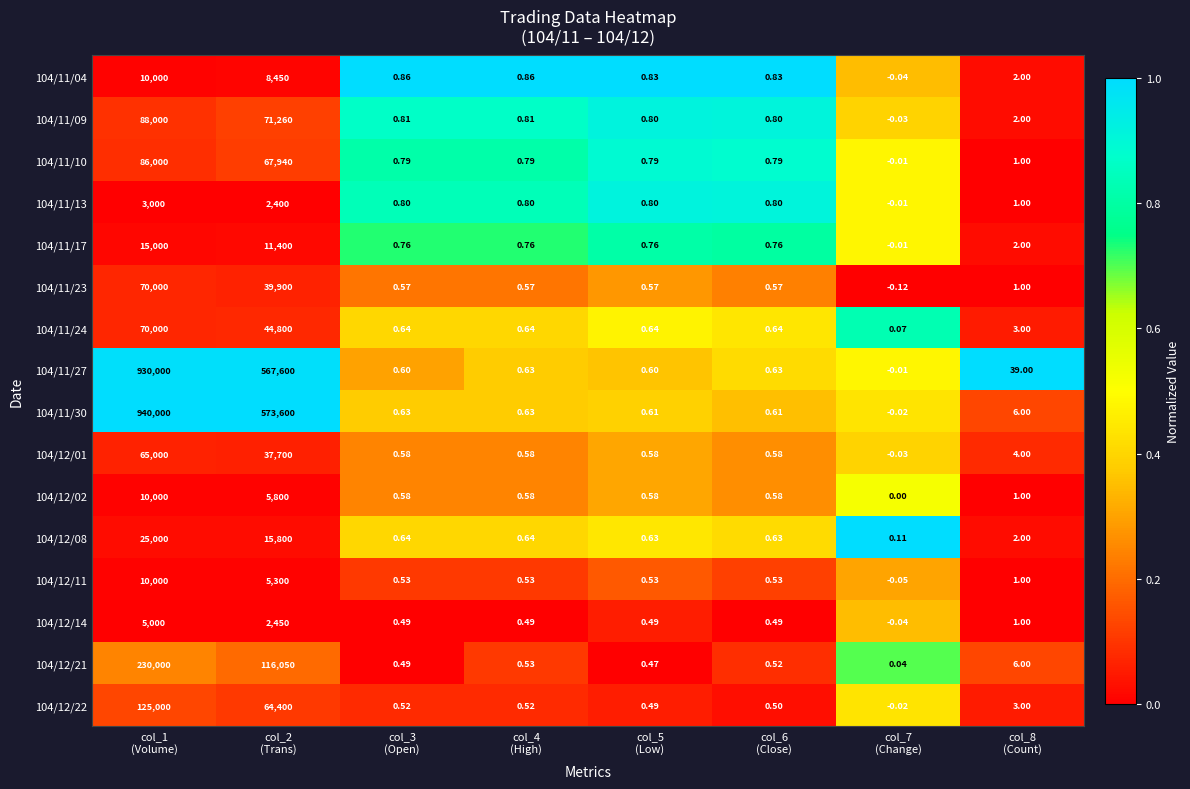

At how many categories does at least one series exceed 0?

8